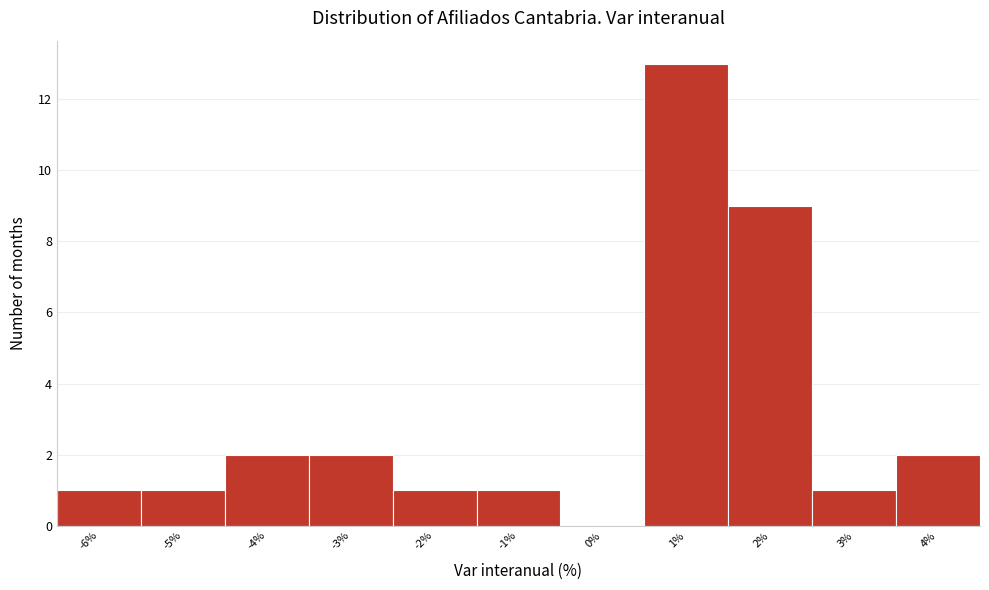

Reading right to left, list all the values displayed in this chart.

4%=2	3%=1	2%=9	1%=13	0%=0	-1%=1	-2%=1	-3%=2	-4%=2	-5%=1	-6%=1